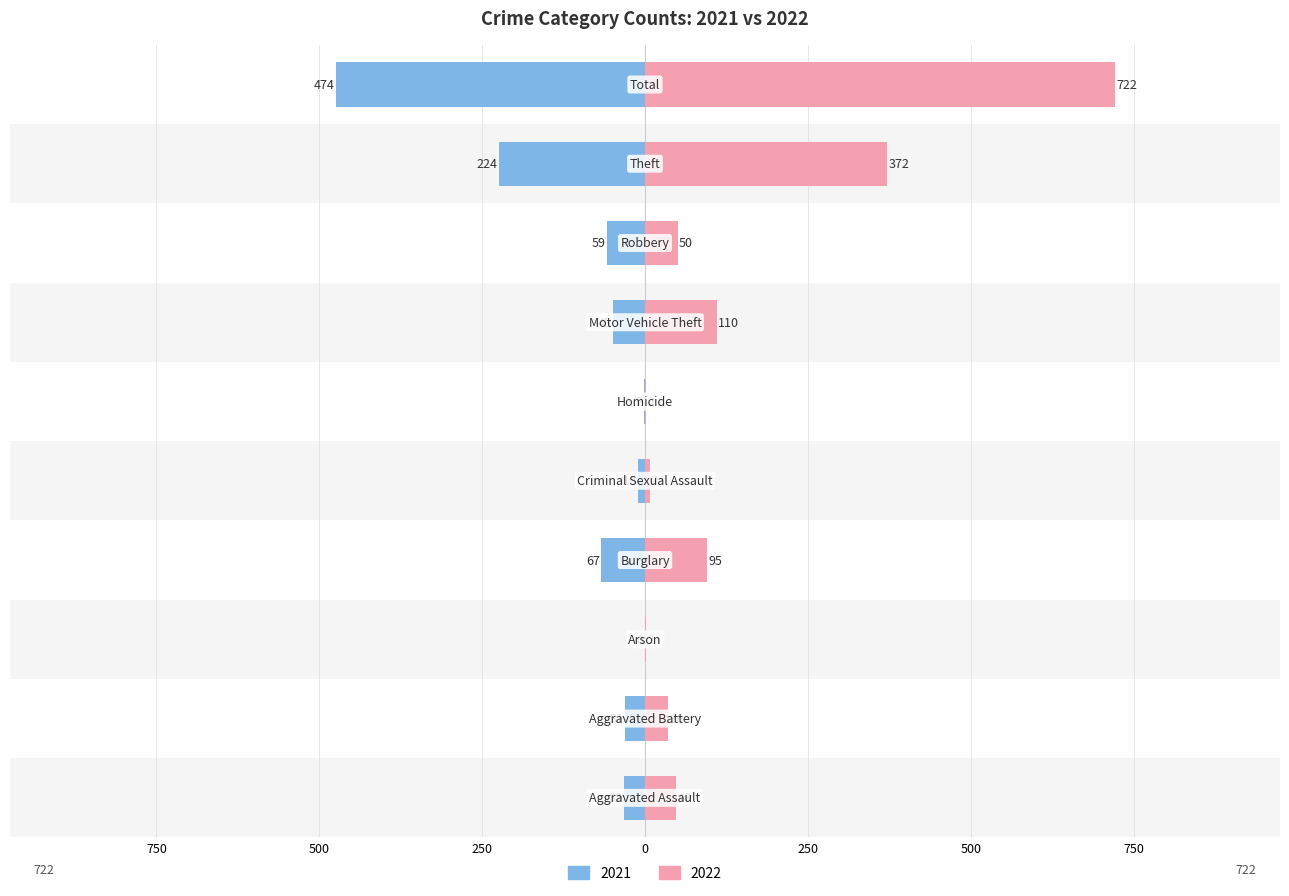

Reading right to left, what are all the values shown in this chart?

2021: Total=-474	Theft=-224	Robbery=-59	Motor Vehicle Theft=-49	Homicide=-2	Criminal Sexual Assault=-10	Burglary=-67	Arson=0	Aggravated Battery=-31	Aggravated Assault=-32
2022: Total=722	Theft=372	Robbery=50	Motor Vehicle Theft=110	Homicide=2	Criminal Sexual Assault=7	Burglary=95	Arson=2	Aggravated Battery=36	Aggravated Assault=48